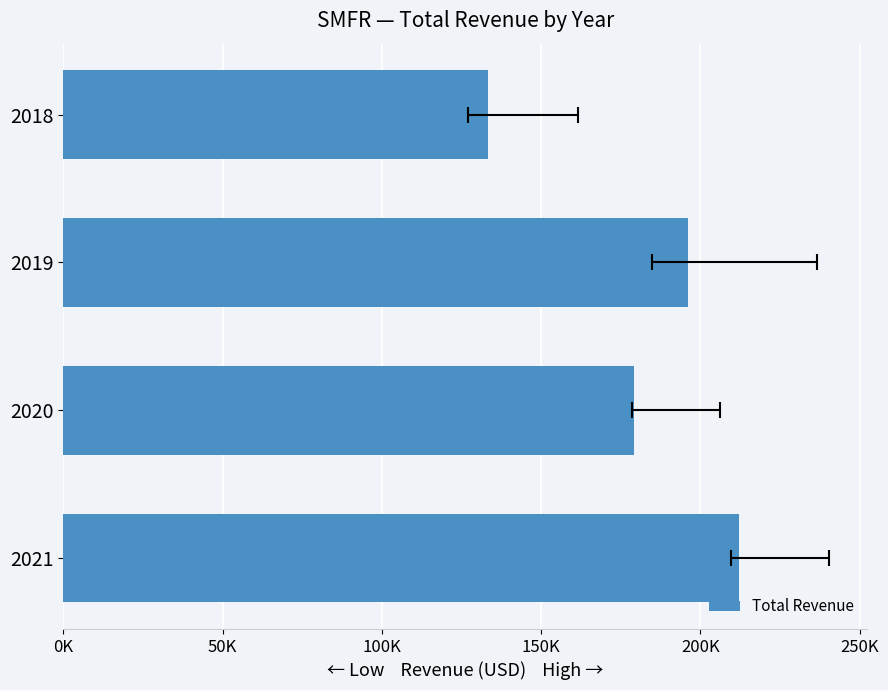

What is the sum of all values?

721000